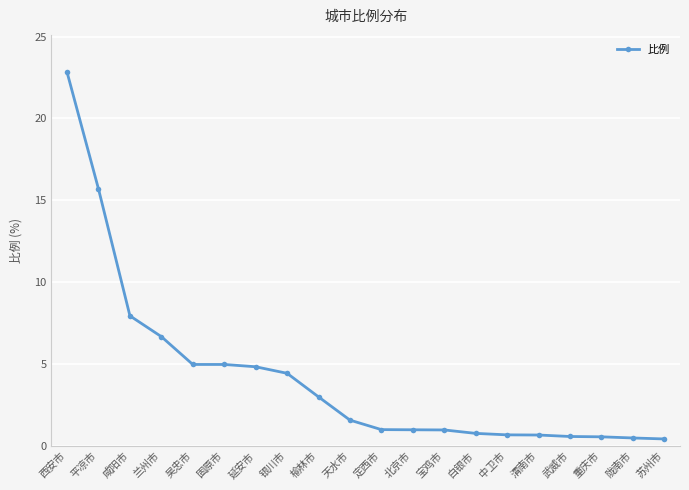

What is the sum of the values at 固原市 and 渭南市?

5.6